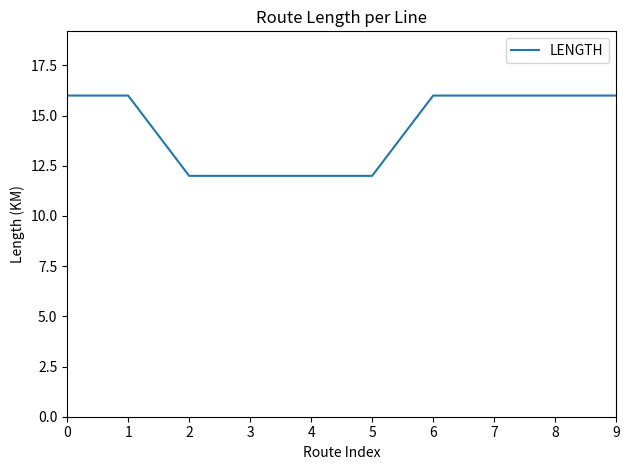

What is the smallest value displayed?

12